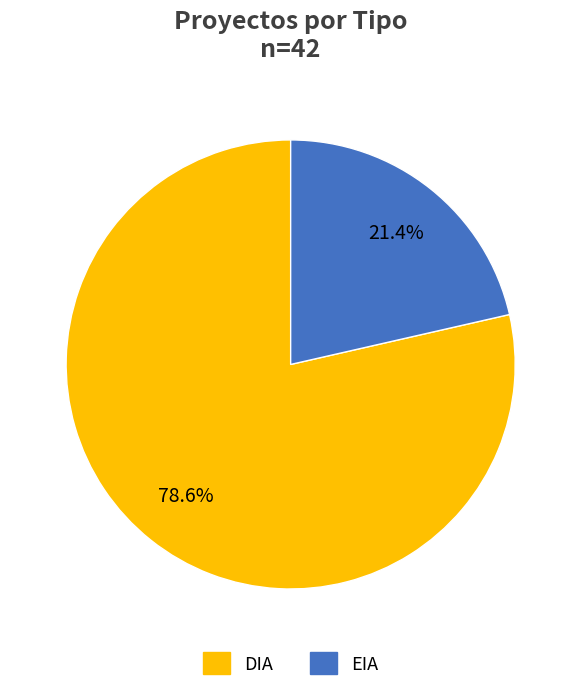

What percentage is the DIA slice, to the nearest percent?

79%